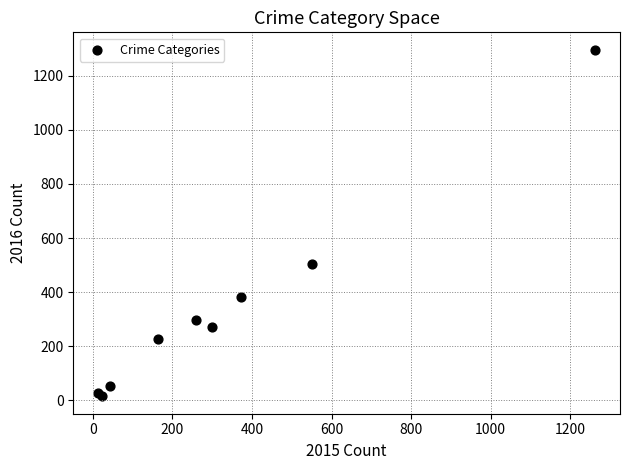

What Y value in the scatter plot is closest to 655?

505